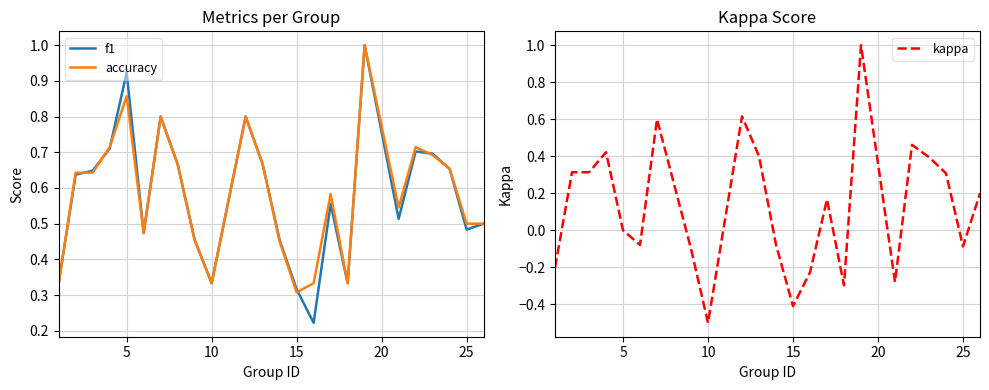

What are all the series names shown in the legend?

f1, accuracy, kappa